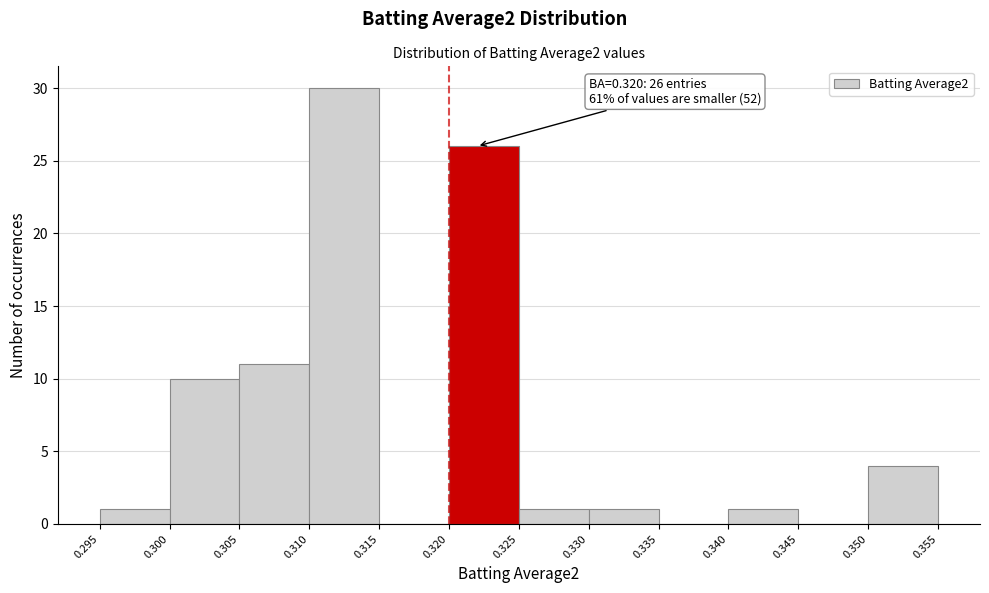

Over which range of the x-axis is the bar tallest?

0.310 to 0.315